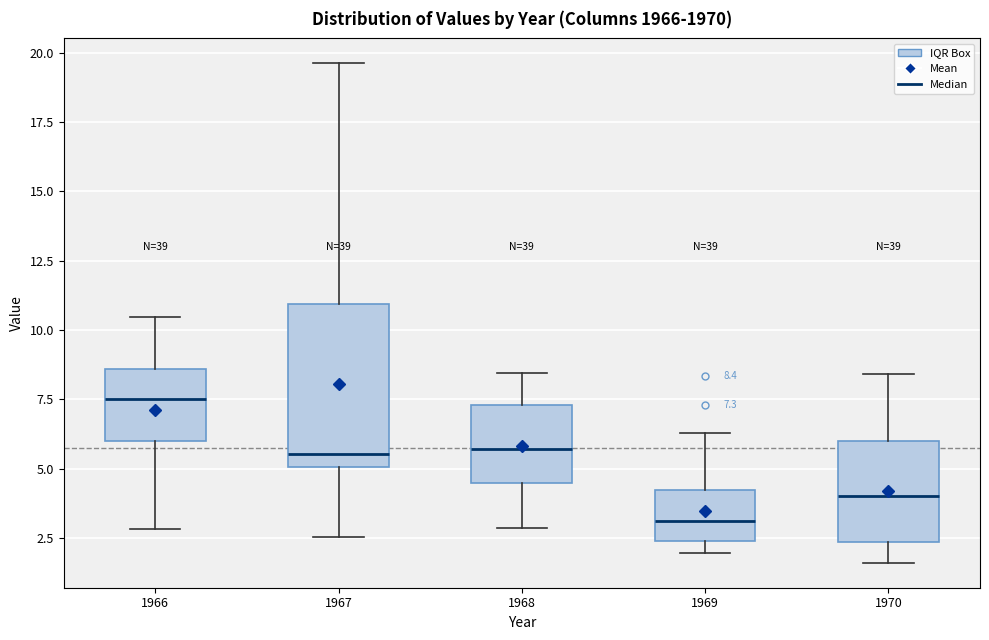

Which box has the lowest median line?

1969